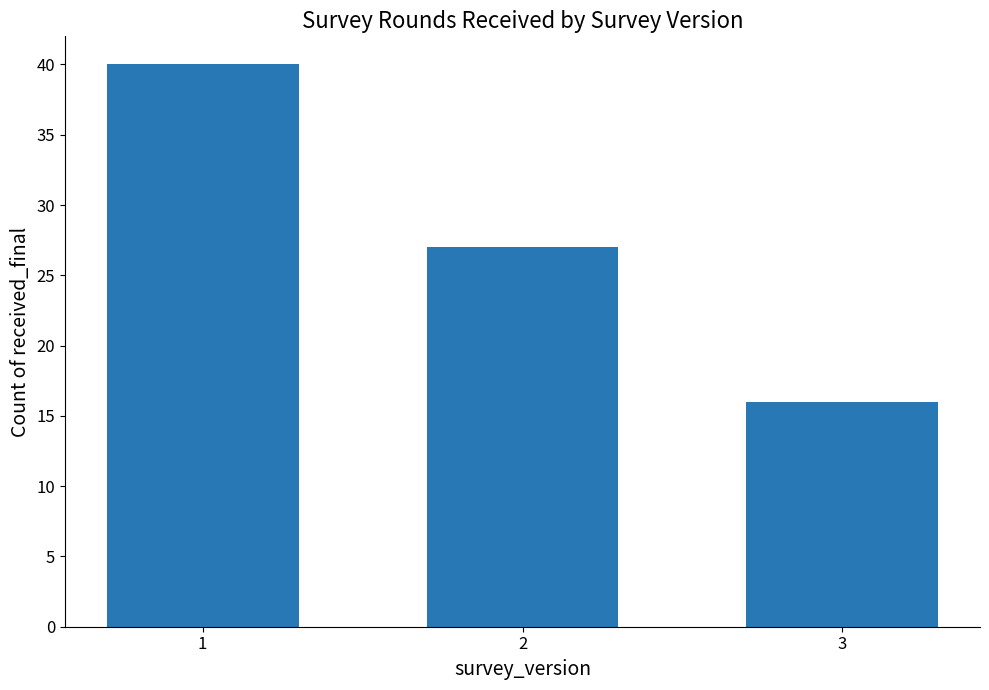

Is it true that the value at 2 is 27?

True